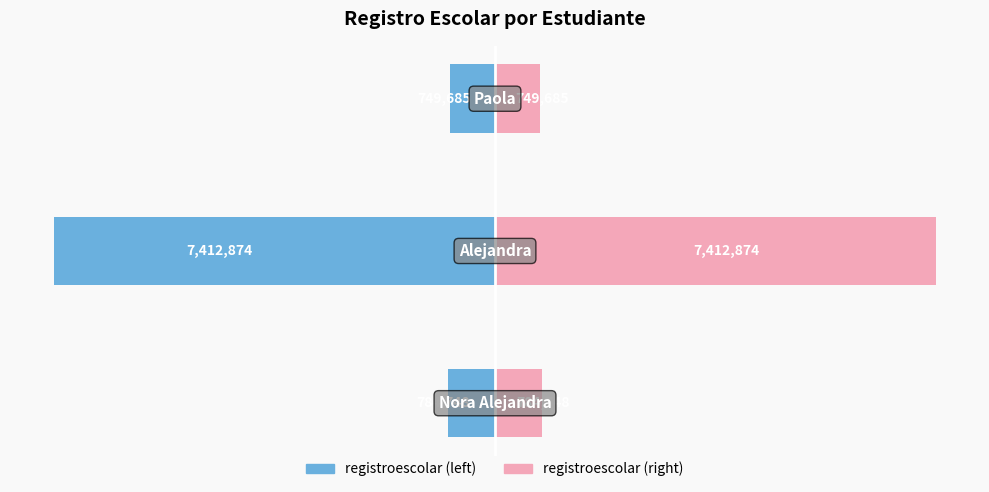

At how many categories does at least one series exceed 604551?

3